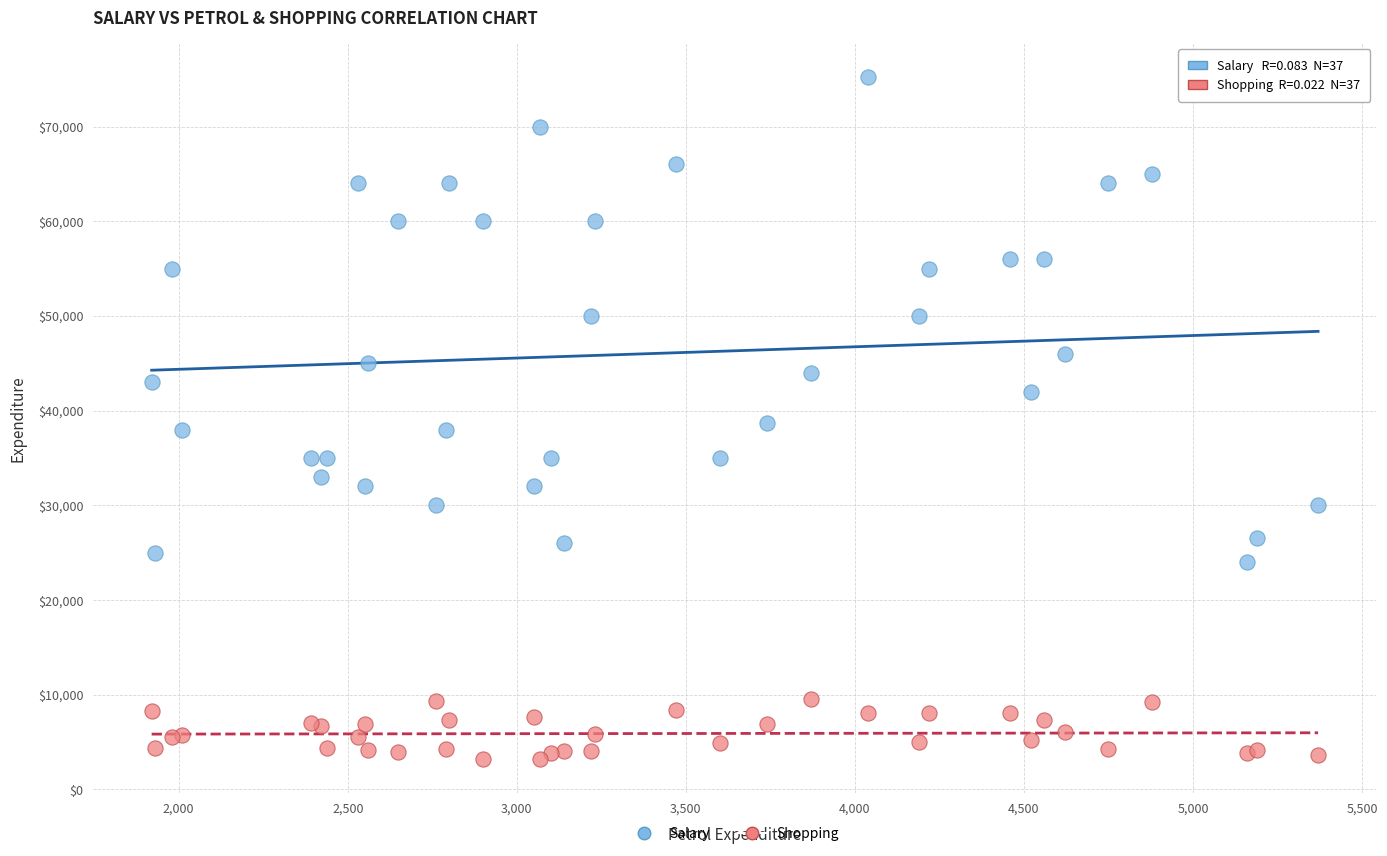

Which series contains the lowest Y value?

Shopping